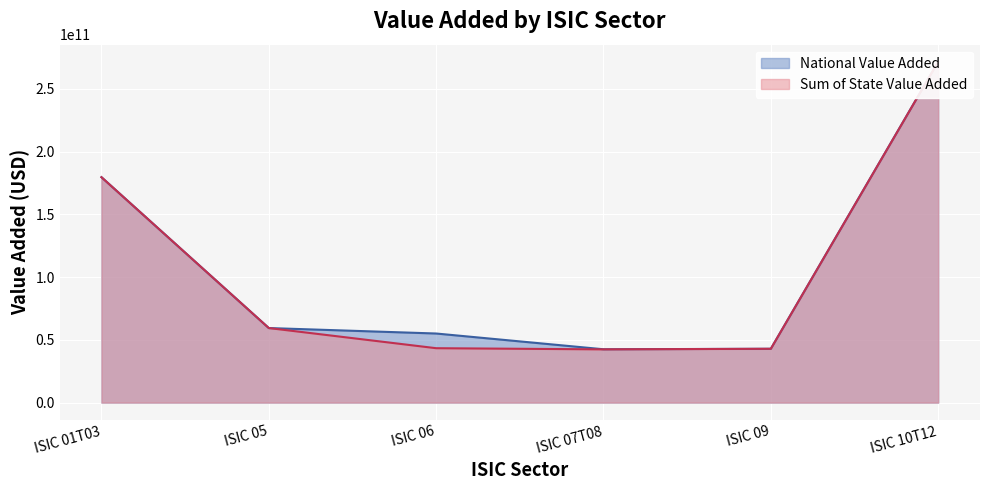

True or false: National Value Added and Sum of State Value Added intersect in this chart.

False